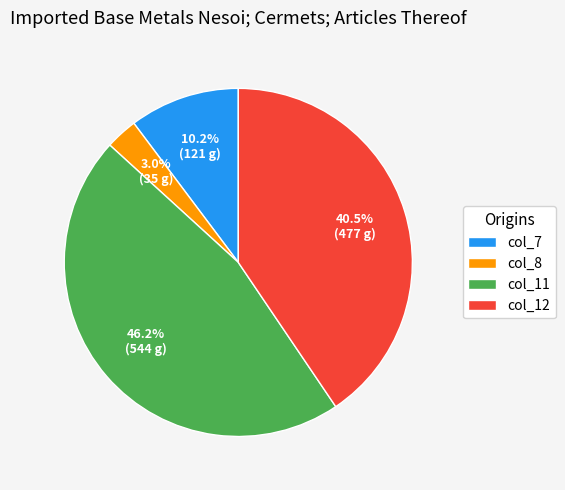

What is the largest slice in the pie chart?

col_11